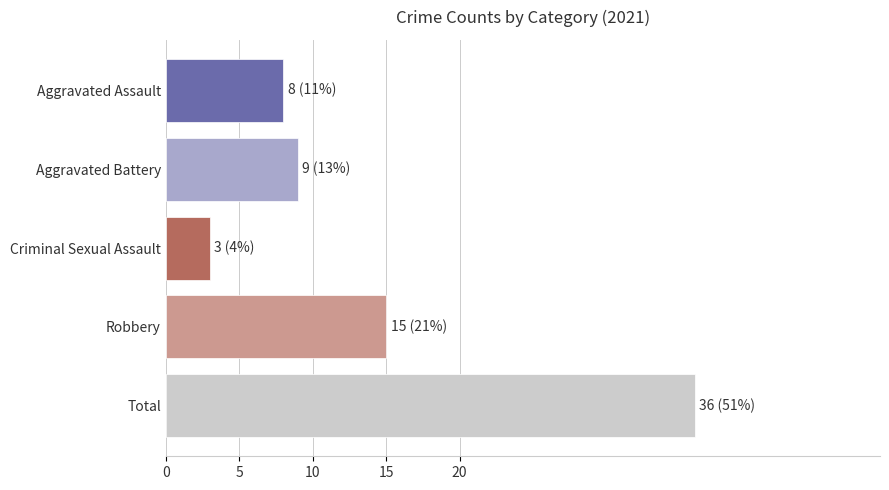

How many data points are less than 9?

2